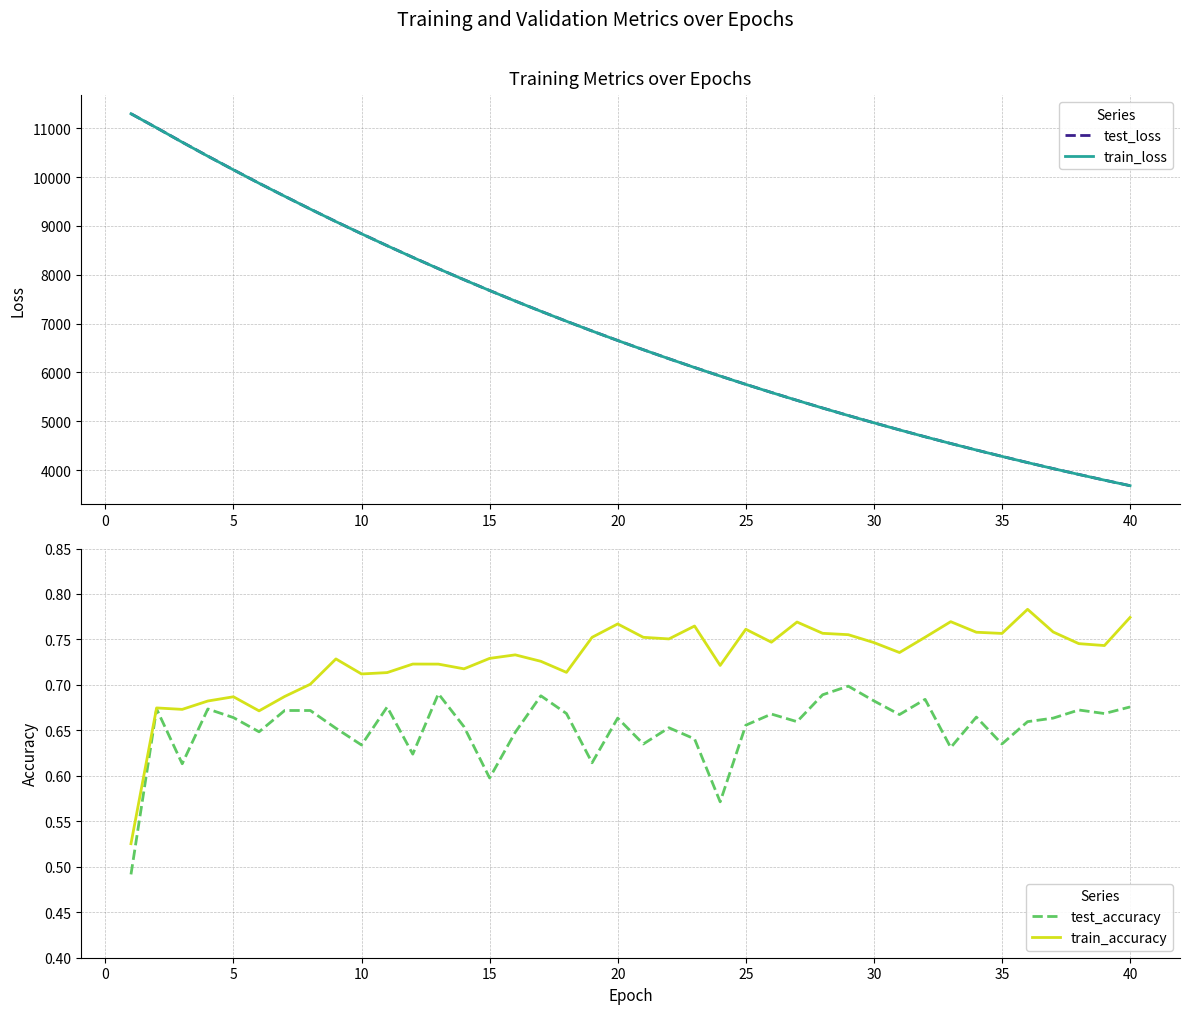

How many data points in train_loss are above 6653?

20